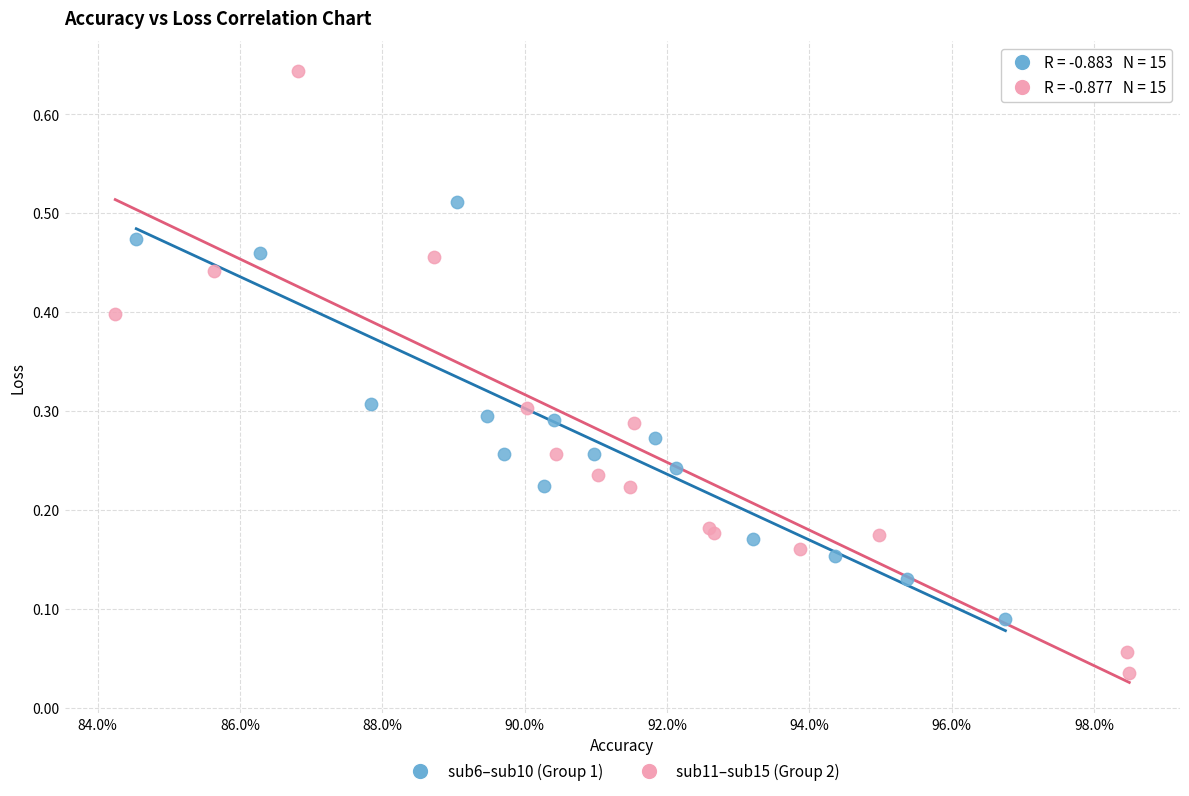

Which series contains the lowest Y value?

sub11–sub15 (Group 2)